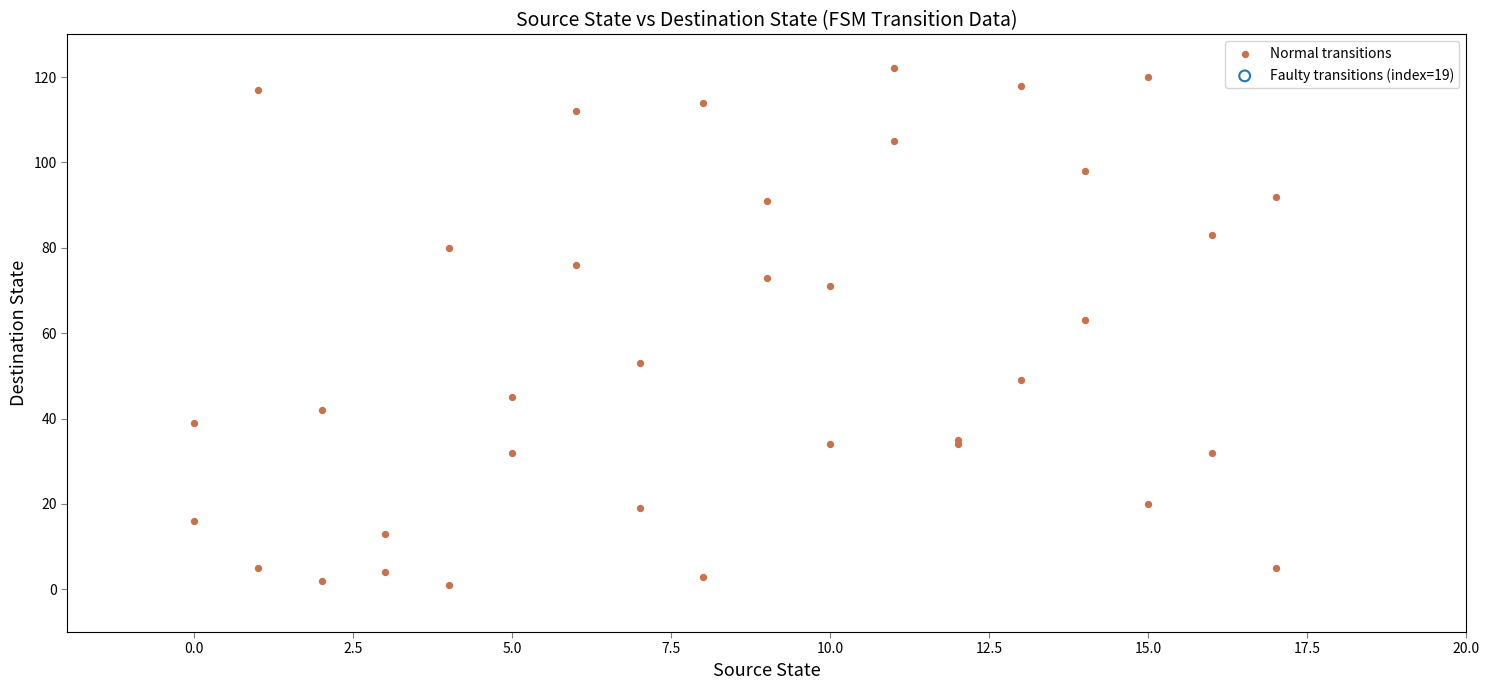

What Y value in the scatter plot is closest to 61?

63